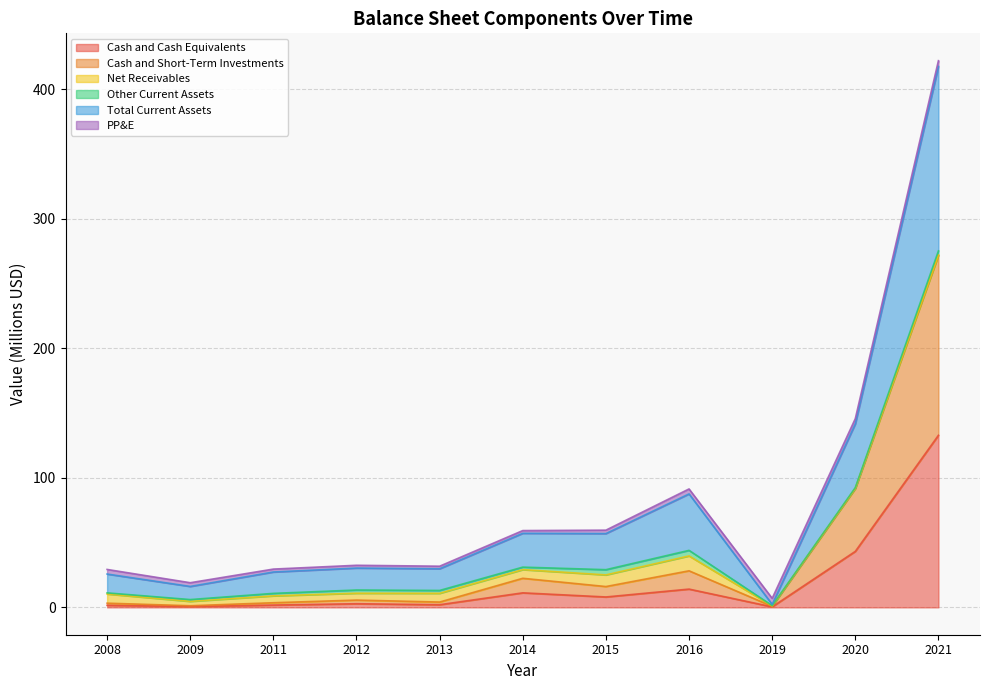

What is the maximum value for Cash and Cash Equivalents?

132.9